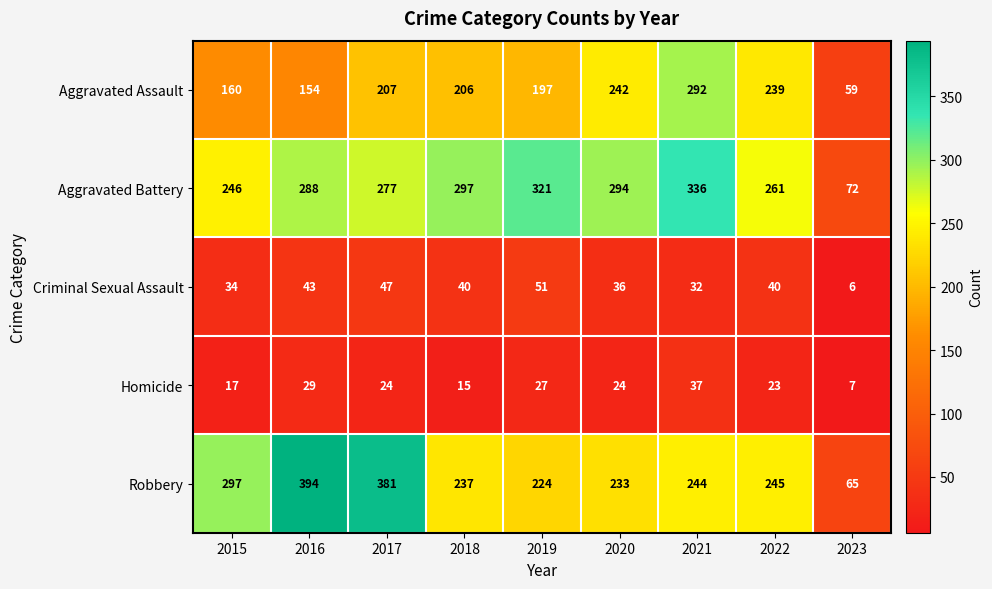

At which category does the chart reach its minimum across all series?

2023